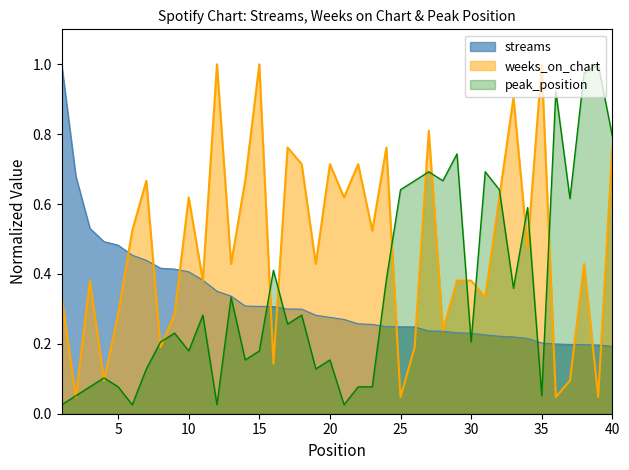

Which series ends up on top after the final intersection of peak_position and streams?

peak_position